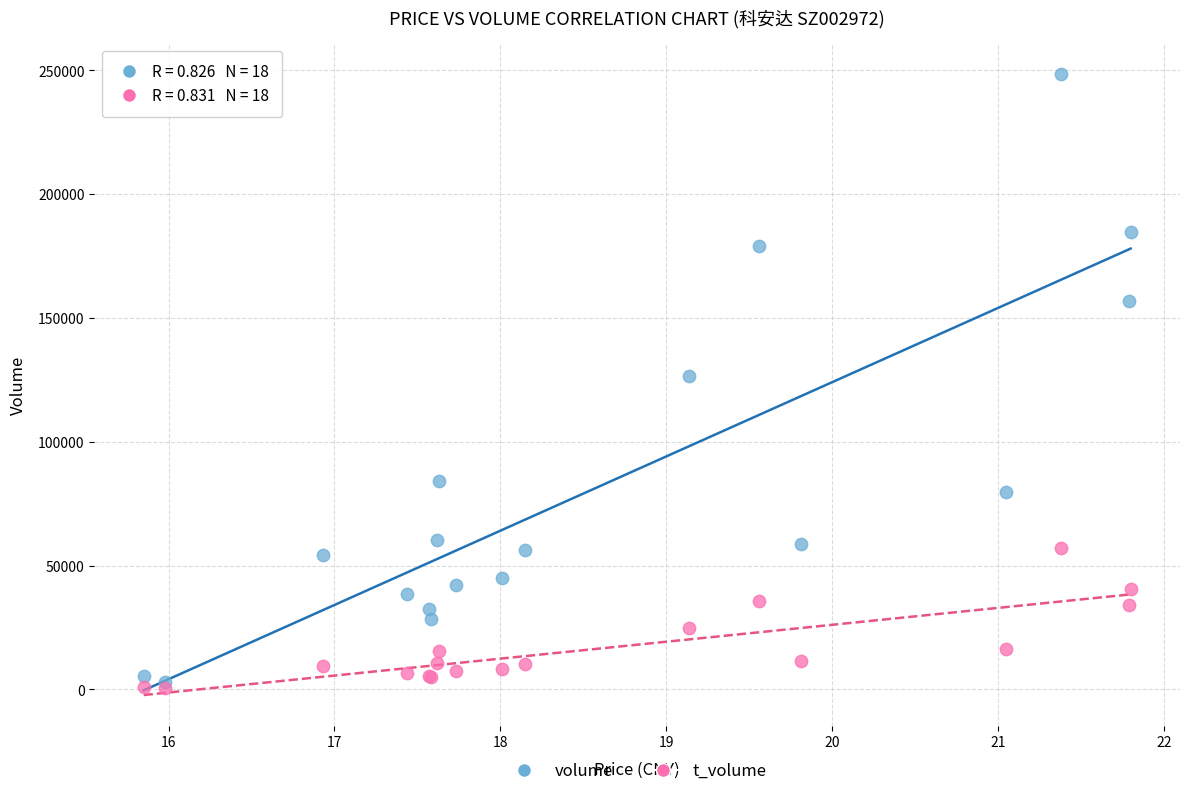

Which series has the widest spread of Y values?

volume